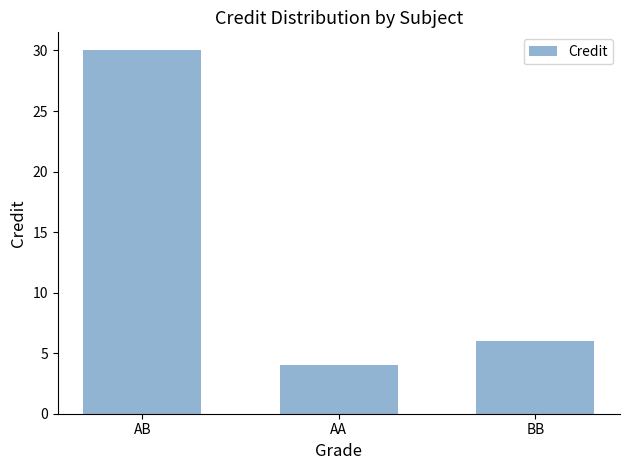

Does the chart contain any negative values?

No